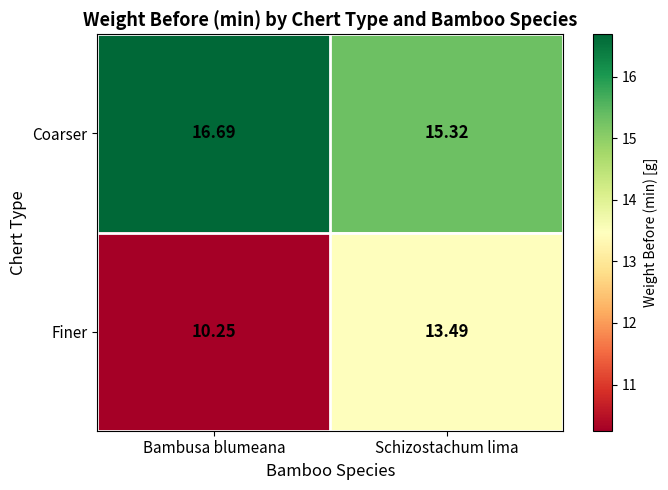

List the series in order of their peak value, highest first.

Coarser, Finer